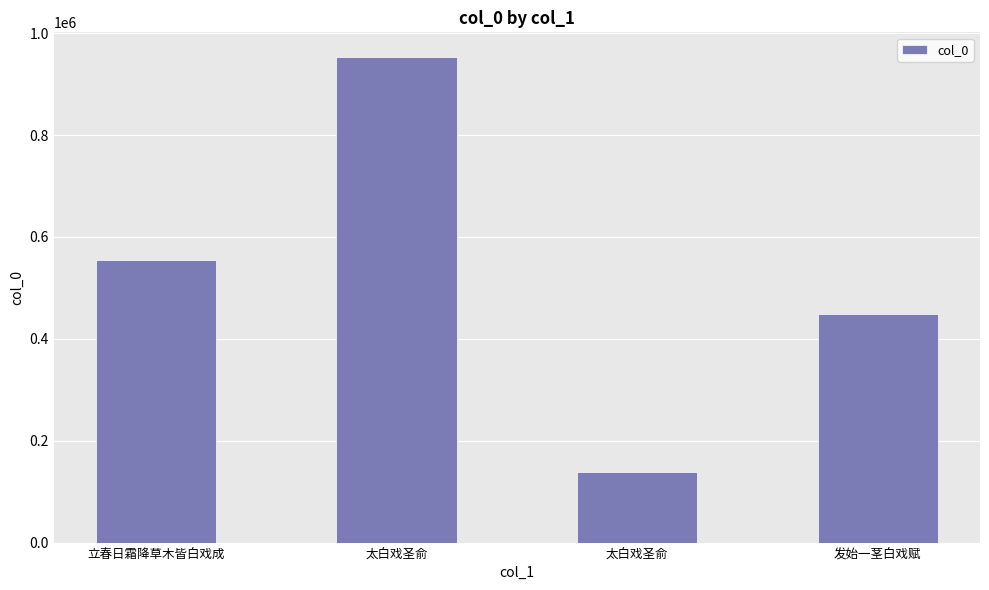

What is the label of the 4th bar from the right?

立春日霜降草木皆白戏成